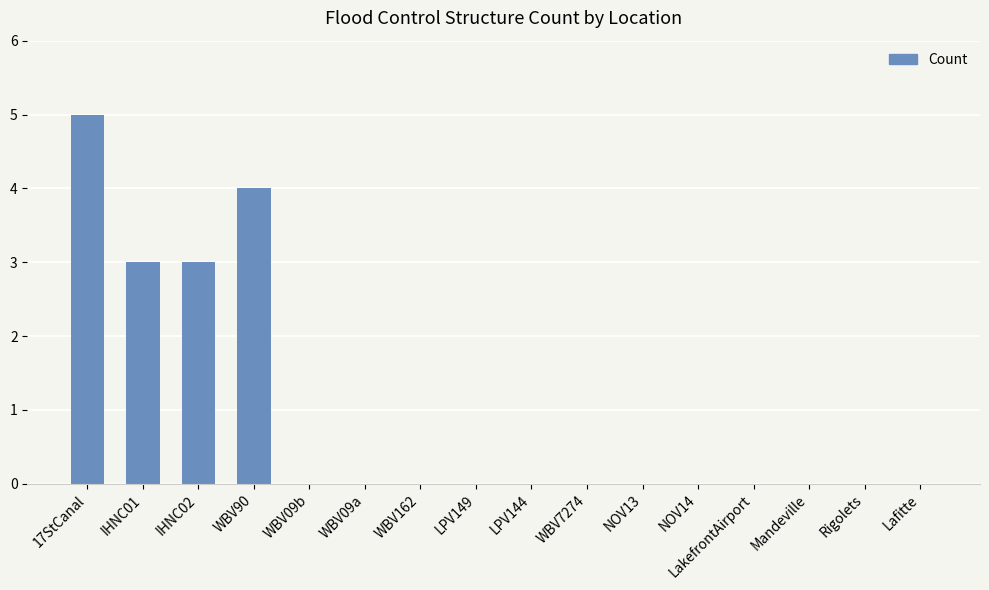

Which label corresponds to the largest value in the chart?

17StCanal